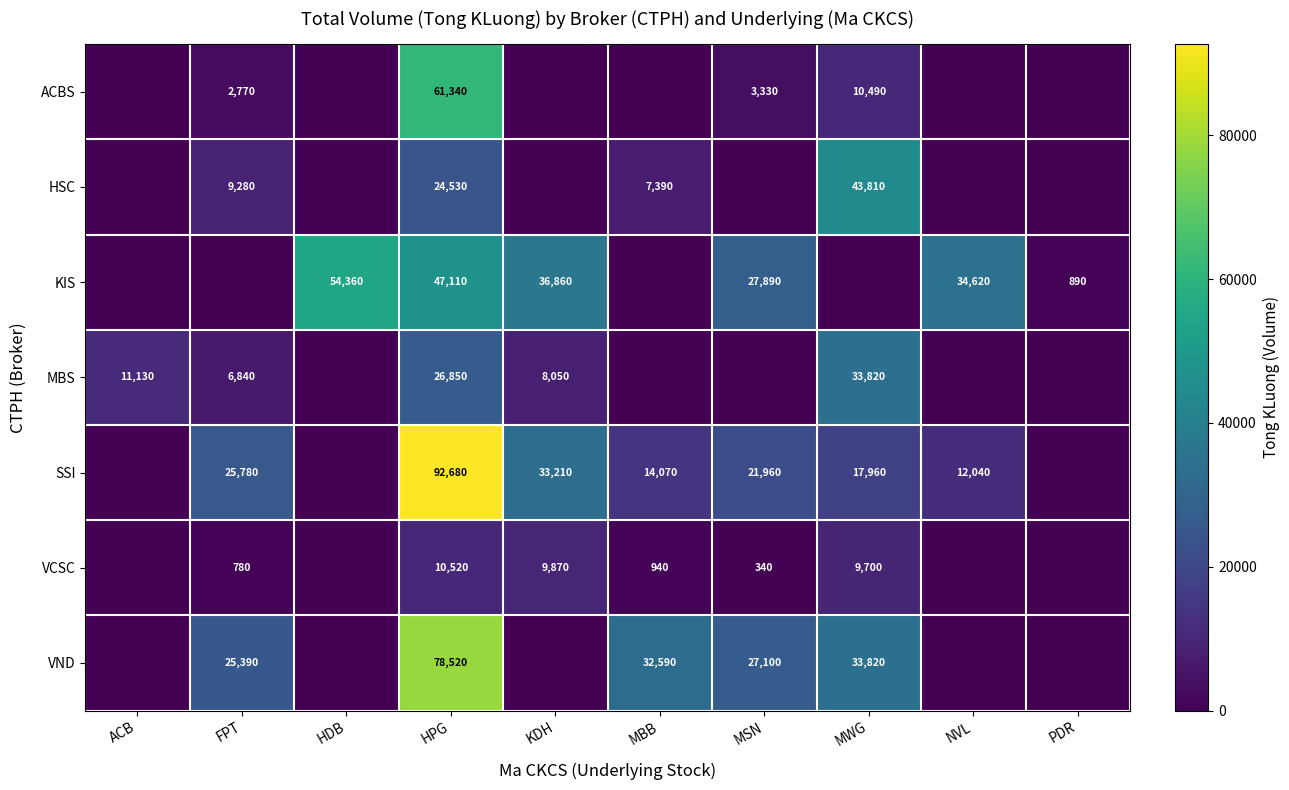

What is the sum of the VND values at HPG and FPT?

103910